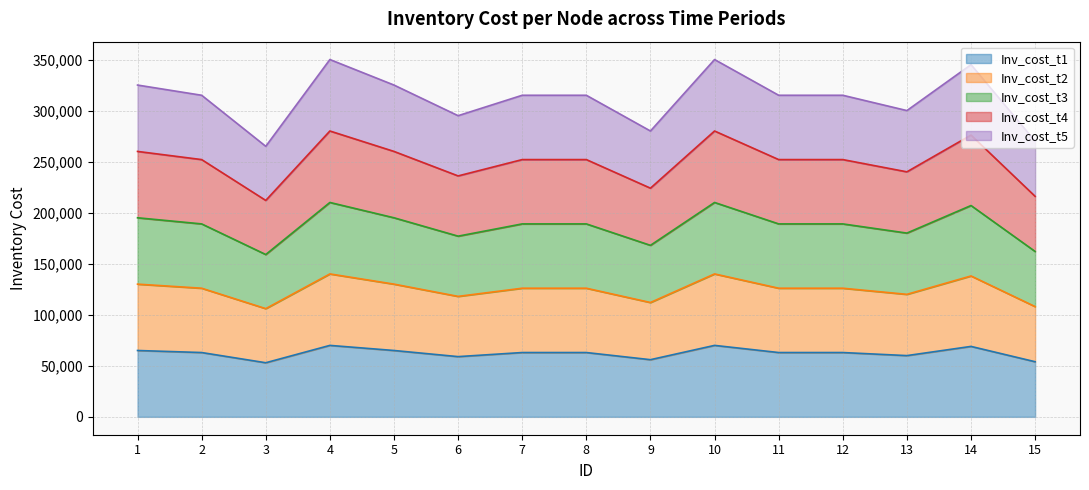

Reading right to left, list all the values displayed in this chart.

Inv_cost_t1: 54000	69000	60000	63000	63000	70000	56000	63000	63000	59000	65000	70000	53000	63000	65000
Inv_cost_t2: 108000	138000	120000	126000	126000	140000	112000	126000	126000	118000	130000	140000	106000	126000	130000
Inv_cost_t3: 162000	207000	180000	189000	189000	210000	168000	189000	189000	177000	195000	210000	159000	189000	195000
Inv_cost_t4: 216000	276000	240000	252000	252000	280000	224000	252000	252000	236000	260000	280000	212000	252000	260000
Inv_cost_t5: 270000	345000	300000	315000	315000	350000	280000	315000	315000	295000	325000	350000	265000	315000	325000